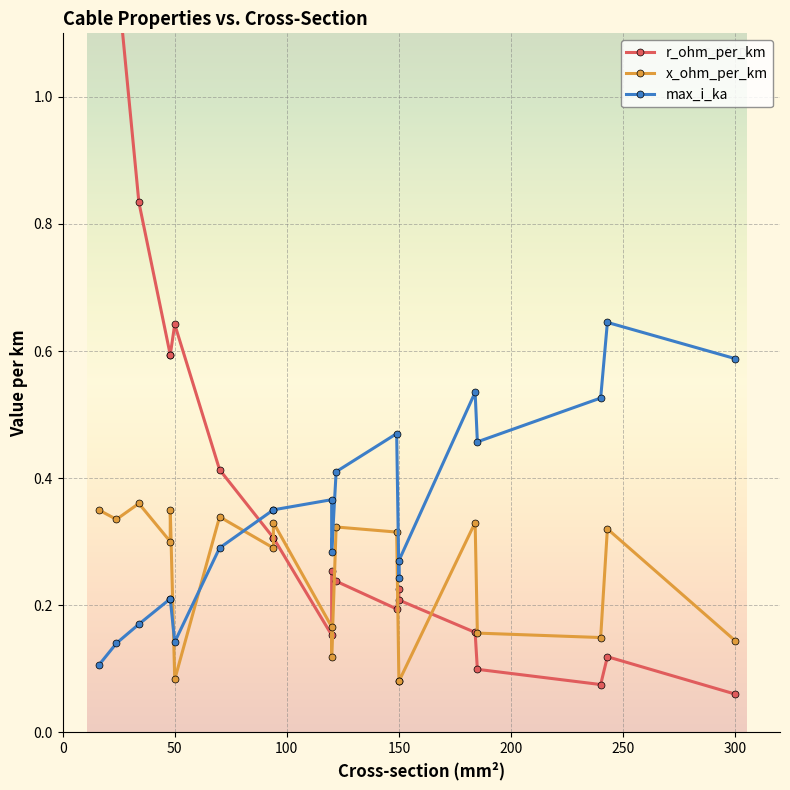

What is the sum of all max_i_ka values?

6.8